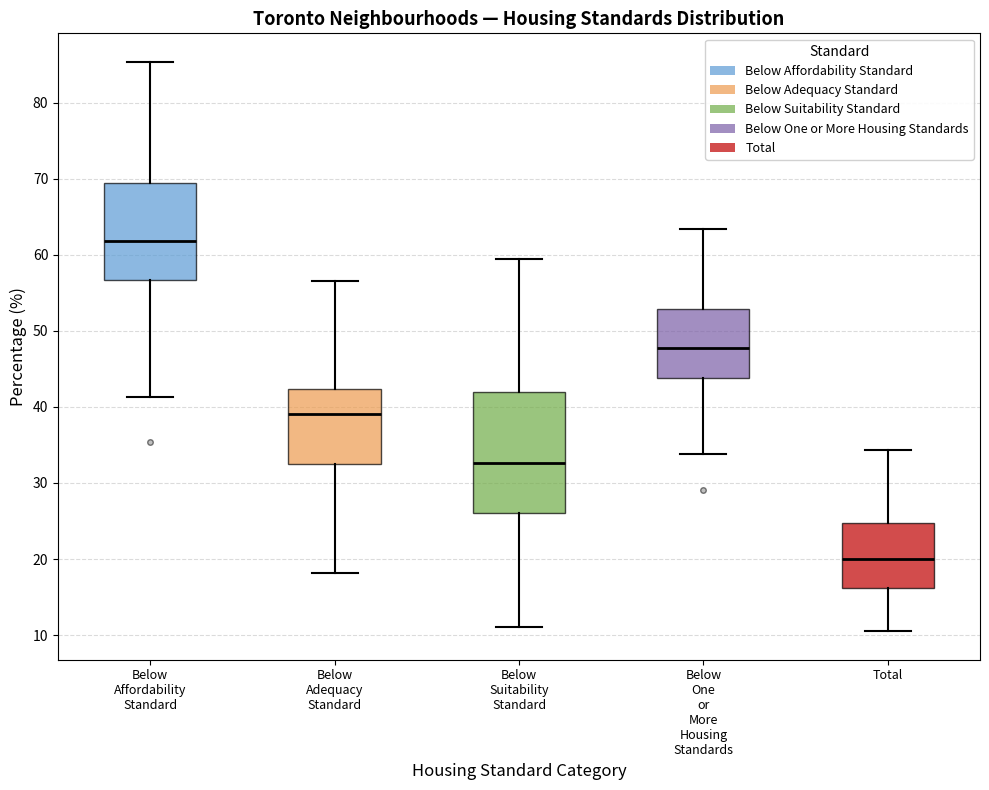

Reading left to right, read every box against the y-axis: the position of its median line, the range the box covers, and the ends of its whiskers. The values are not printed on the chart, so give them approximately, as read against the axis.

Below Affordability Standard: median 62, box 57 to 69, whiskers 41 to 85
Below Adequacy Standard: median 39, box 32 to 42, whiskers 18 to 57
Below Suitability Standard: median 33, box 26 to 42, whiskers 11 to 60
Below One or More Housing Standards: median 48, box 44 to 53, whiskers 34 to 63
Total: median 20, box 16 to 25, whiskers 11 to 34